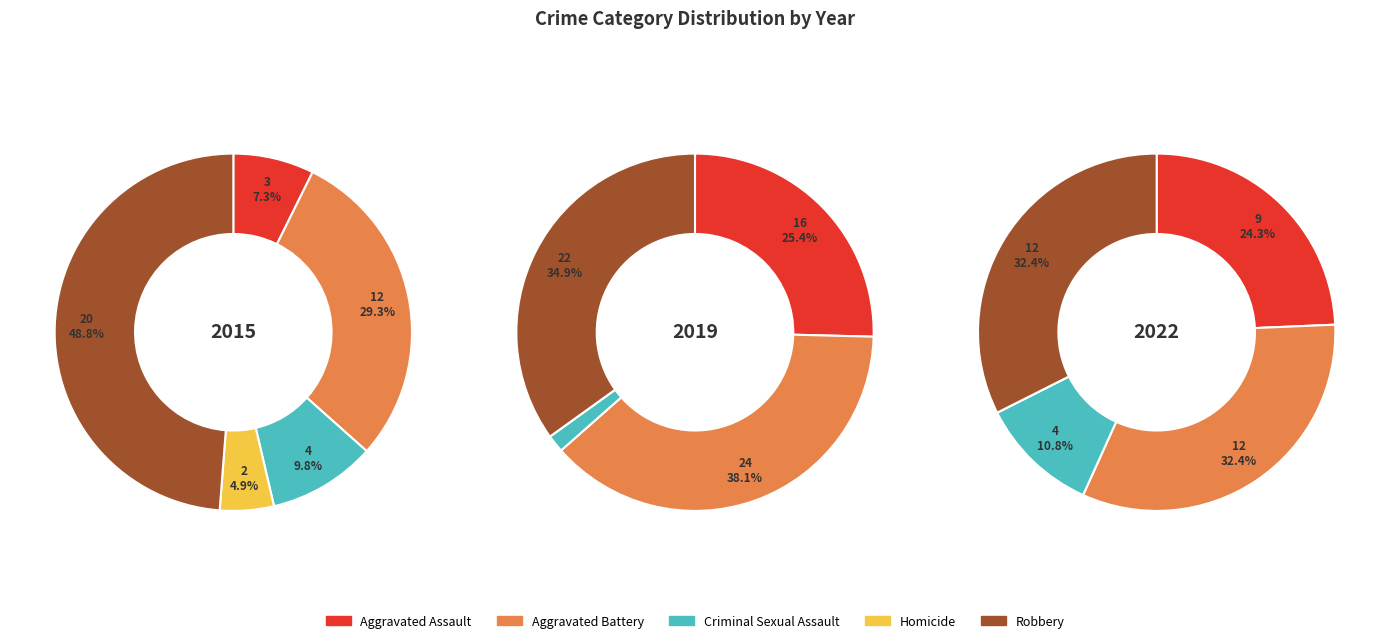

Does Aggravated Battery account for over 50% of the chart?

No